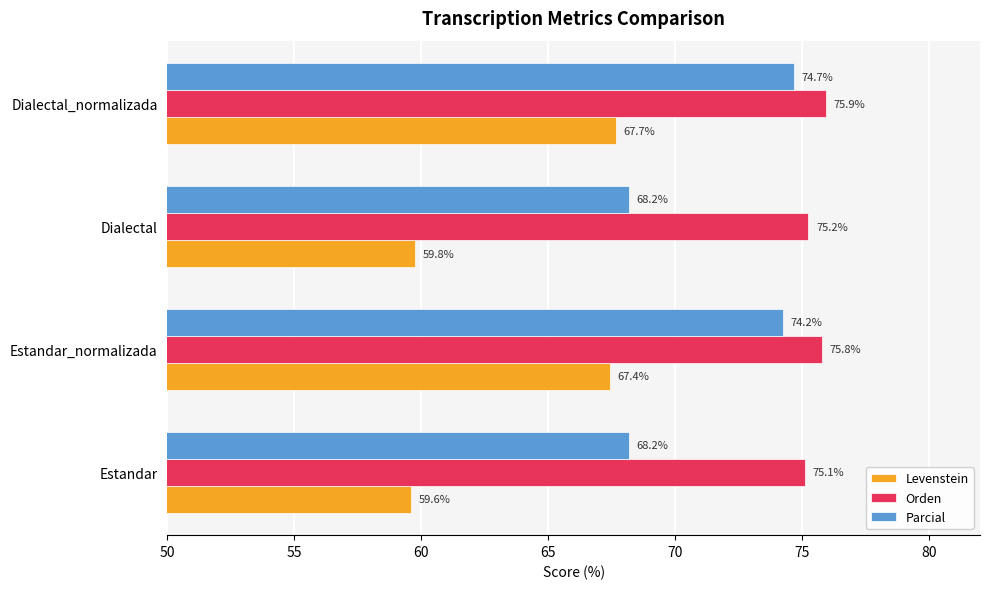

List the series in order of their peak value, highest first.

Orden, Parcial, Levenstein